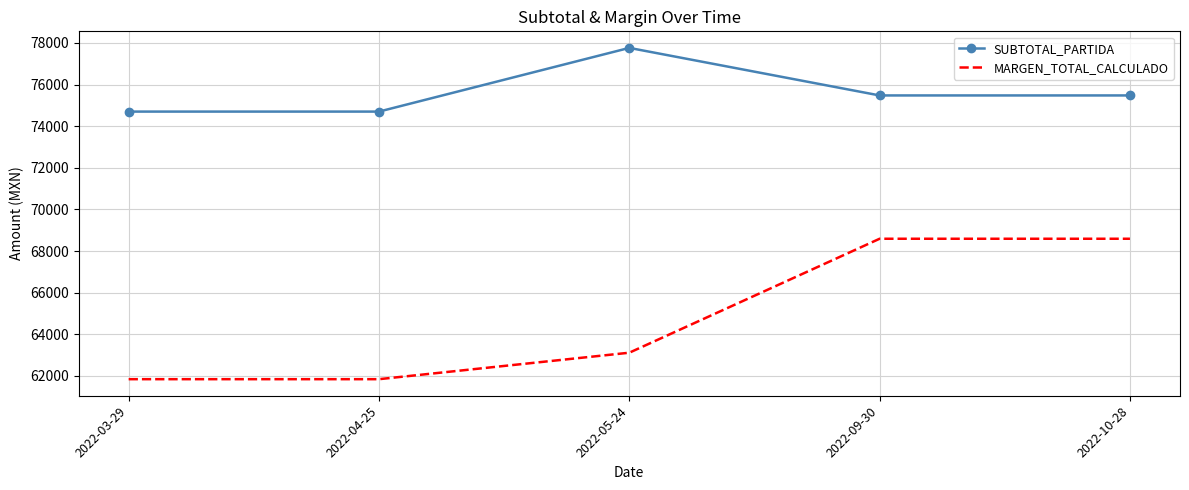

At 2022-10-28, list the series in order from largest to smallest.

SUBTOTAL_PARTIDA, MARGEN_TOTAL_CALCULADO